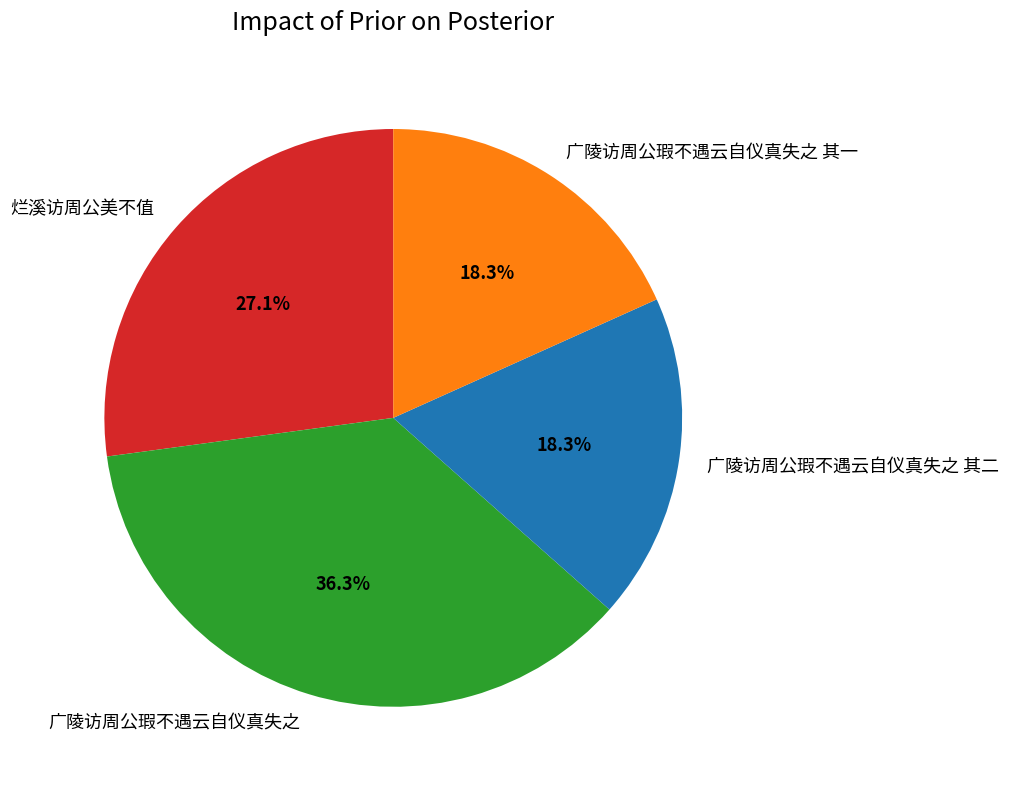

Combined, do 烂溪访周公美不值 and 广陵访周公瑕不遇云自仪真失之 account for over 50%?

Yes